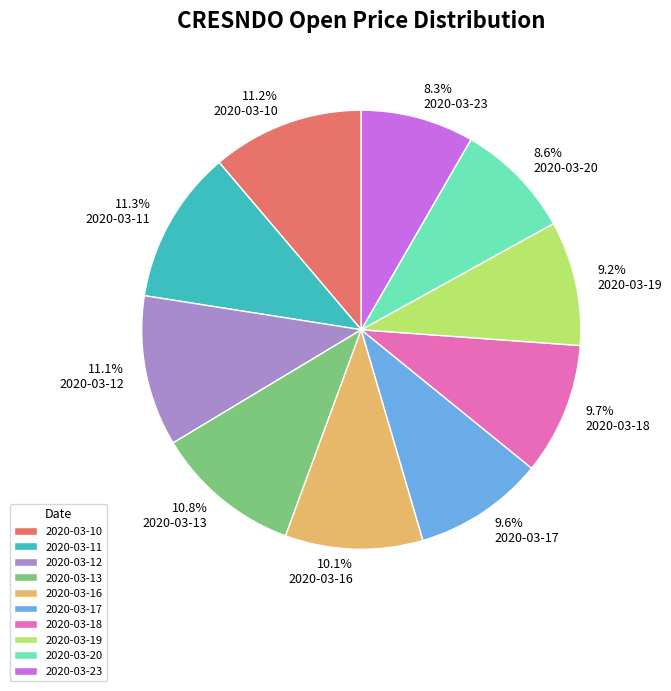

How many segments does this pie chart have?

10